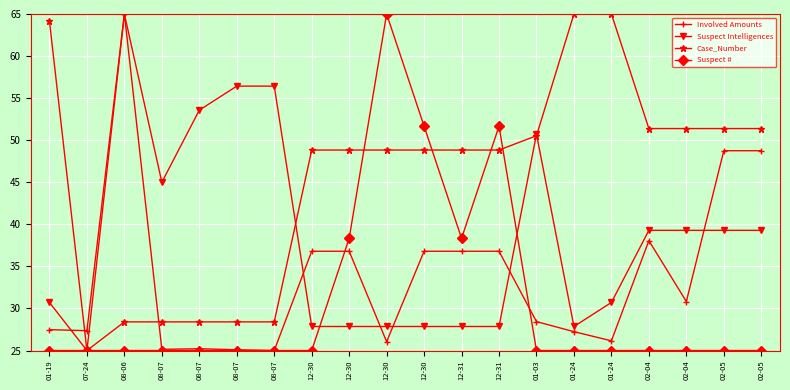

How many lines are shown in the chart?

4